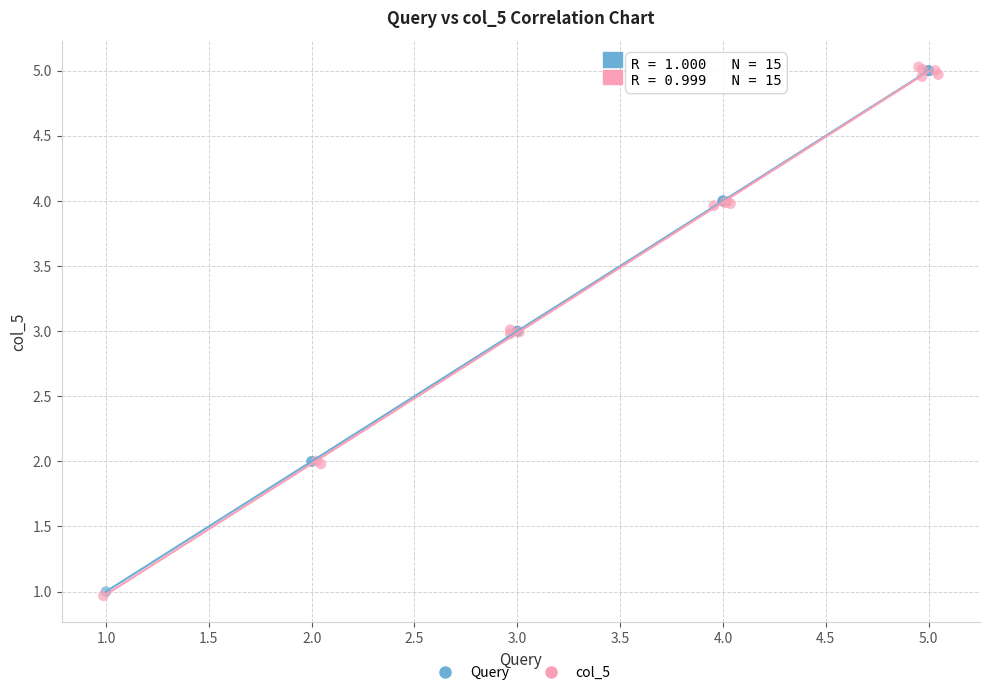

Which series has the largest Y range (max minus min)?

col_5